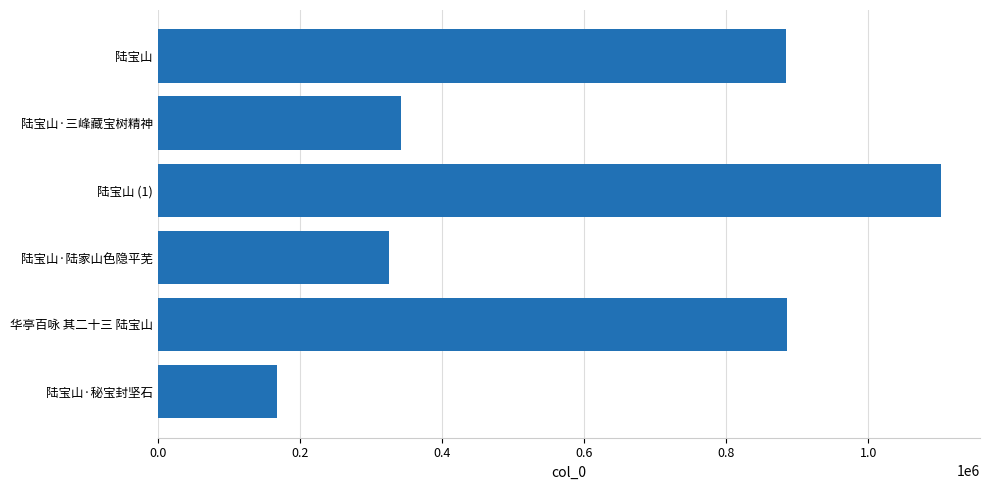

How many bars are there in total?

6